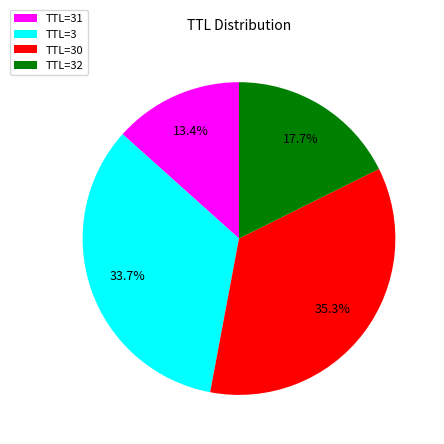

Does any single category account for the majority?

No